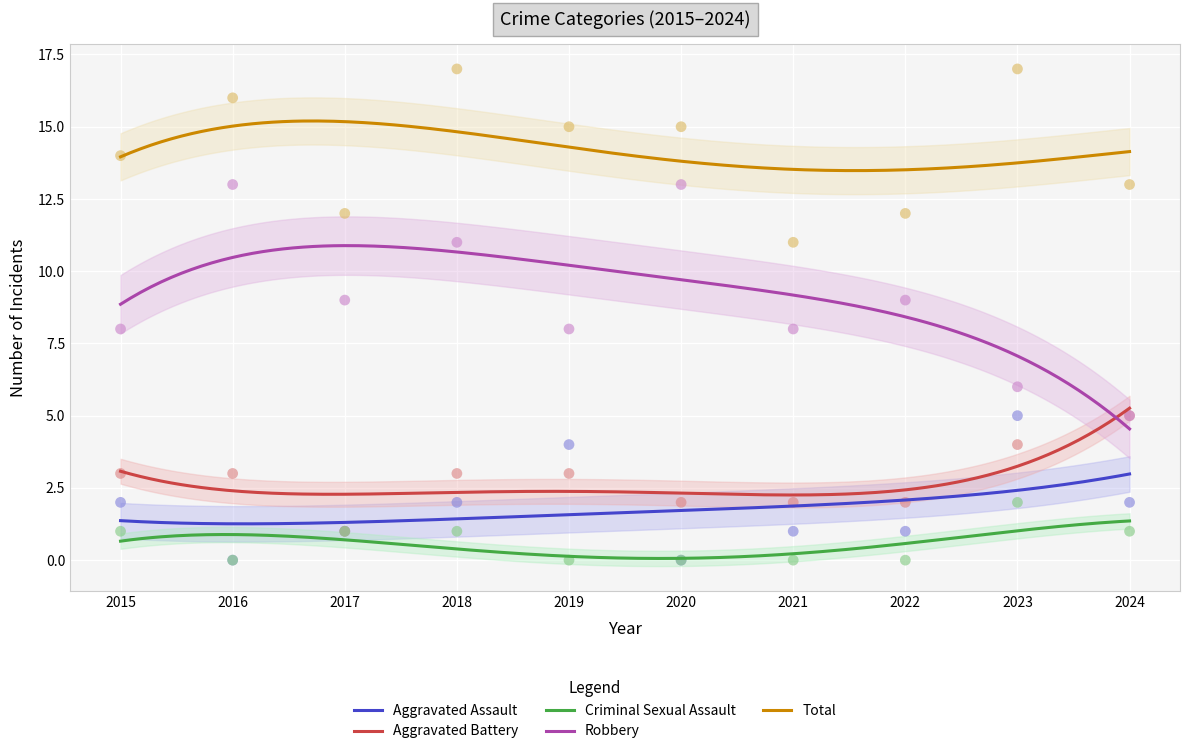

What is the total value across all series at 2023?

34